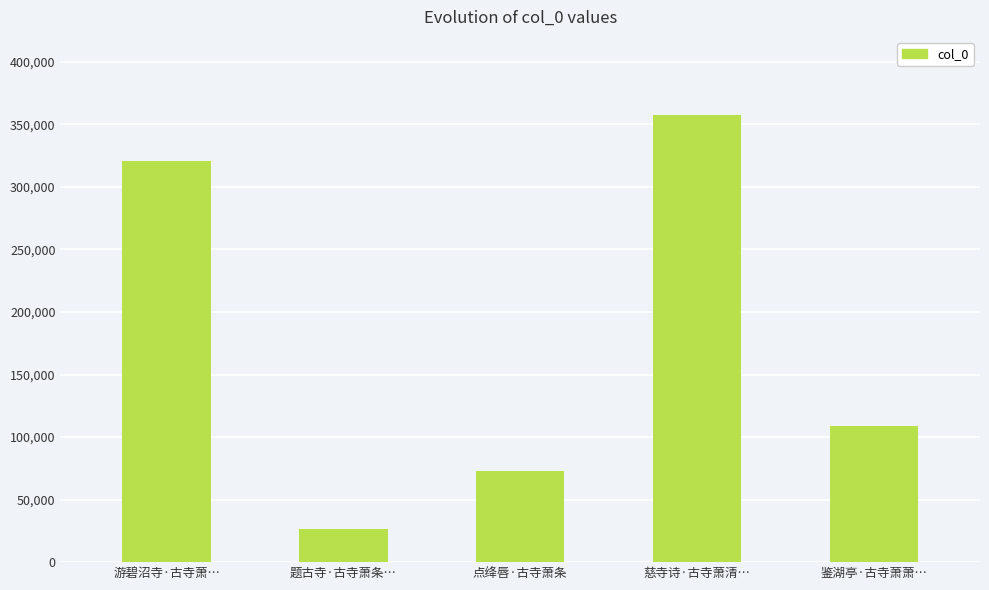

How many data points are less than 108861?

2